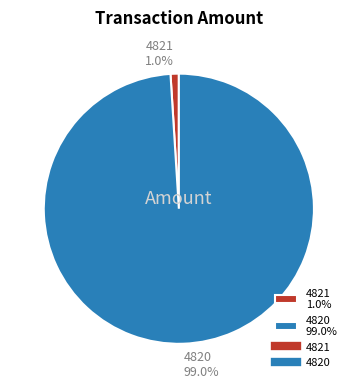

Rank the categories by value from lowest to highest.

4821, 4820